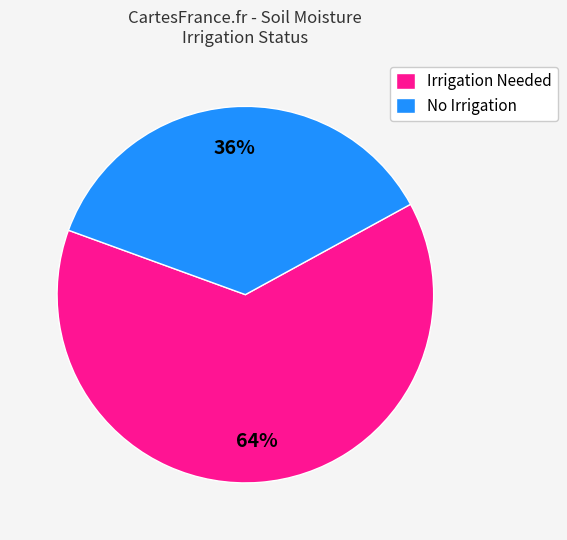

The No Irrigation slice represents 36% of the pie. True or false?

True